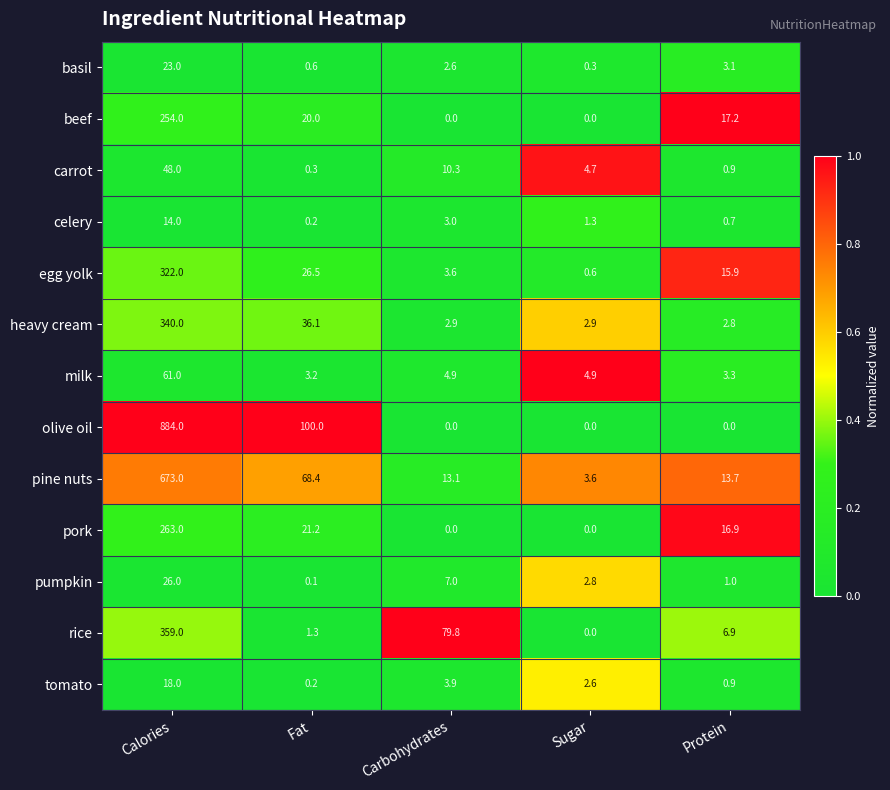

What is the sum of all pork values?

301.1